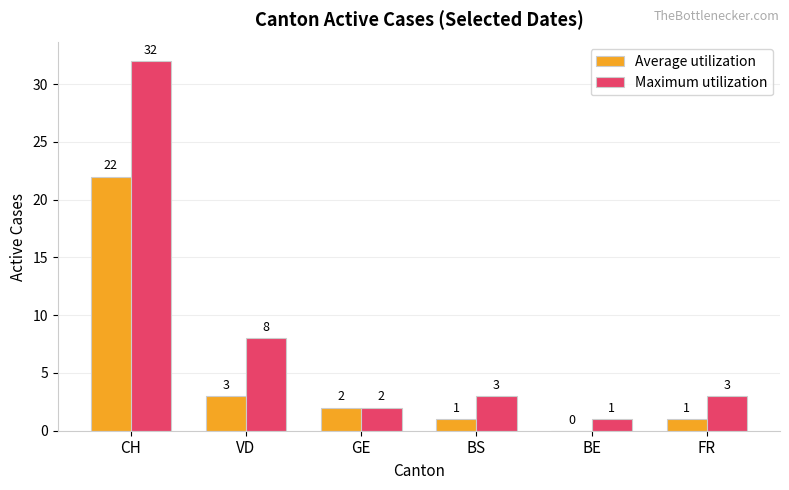

Where is Maximum utilization nearest to the value 16?

VD